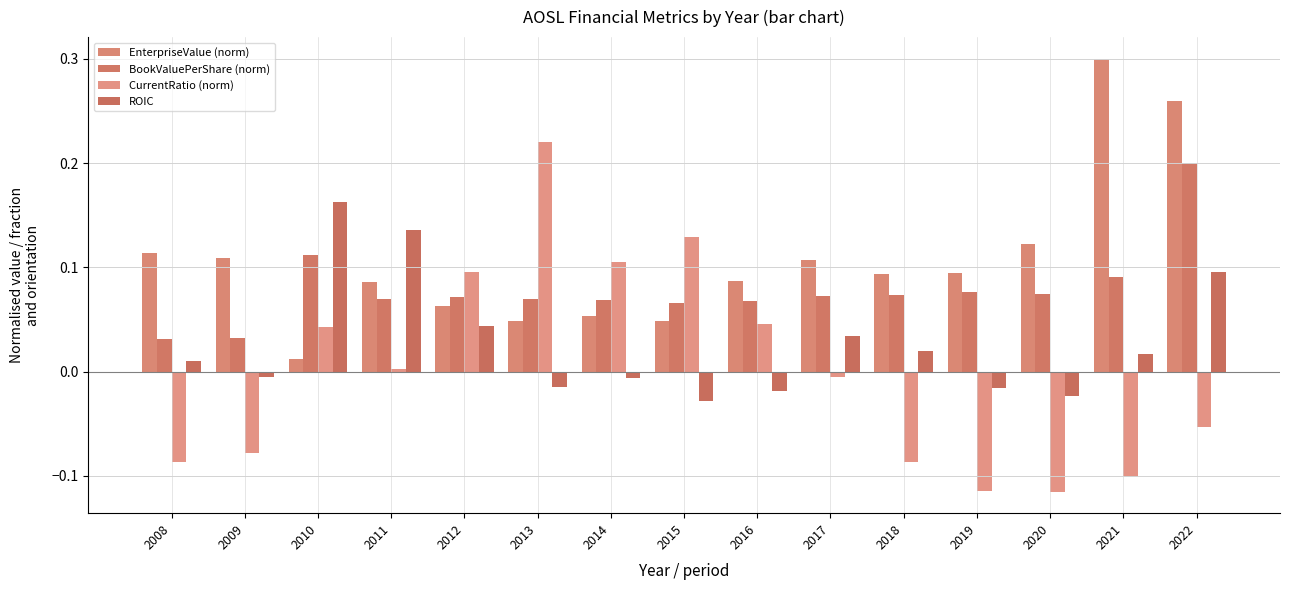

What is the total value across all series at 2011?

0.3